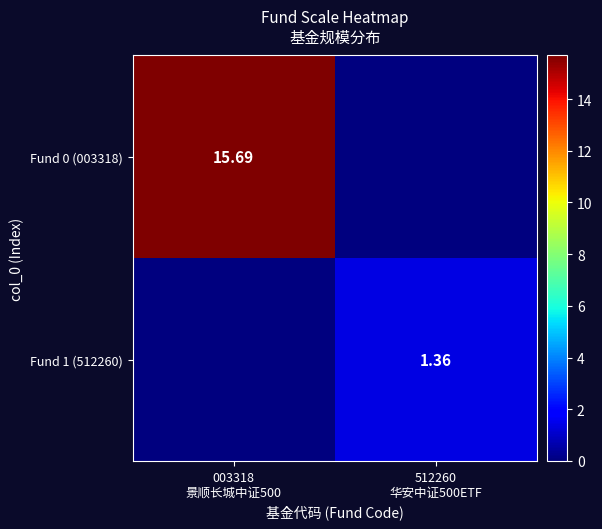

Between 512260
华安中证500ETF and 003318
景顺长城中证500, which is larger?

003318
景顺长城中证500